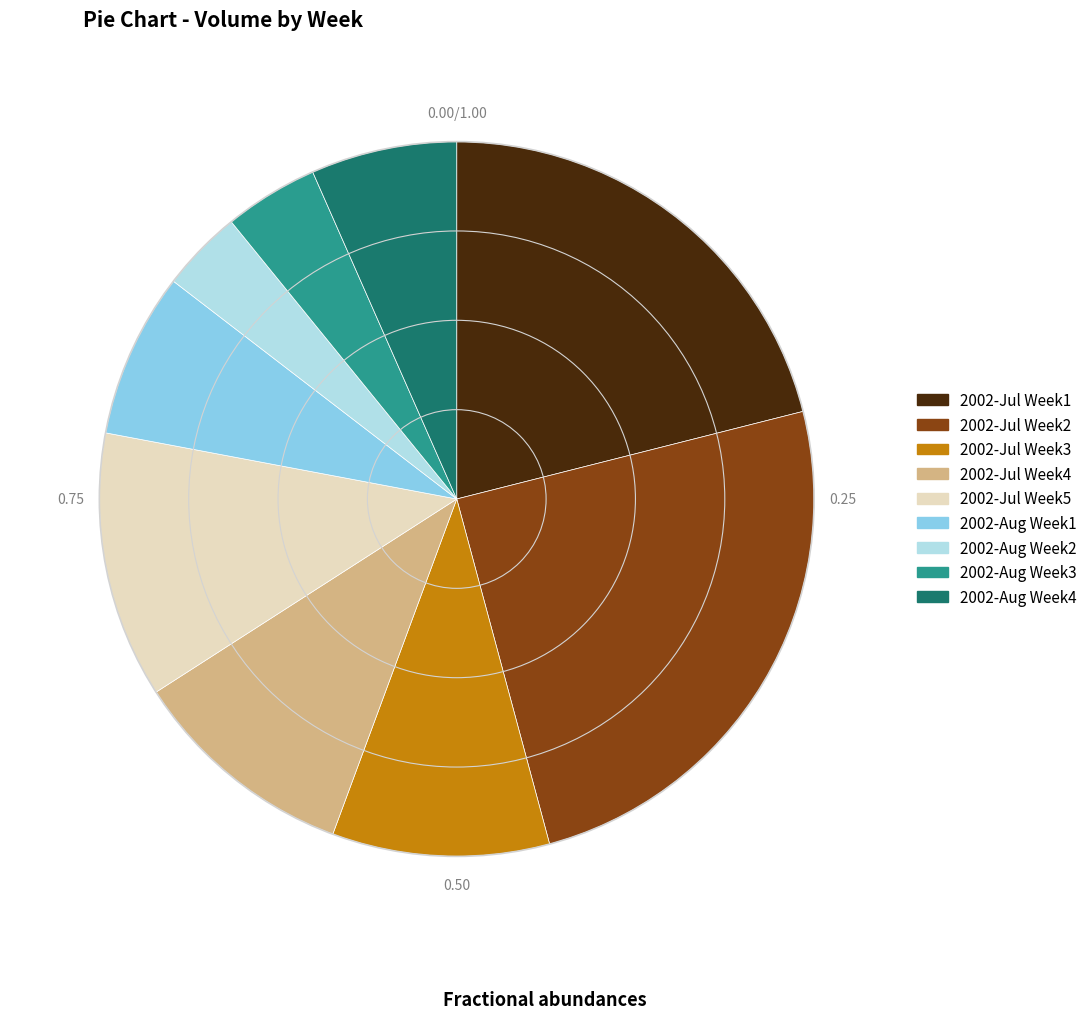

Which has a higher value, 2002-Aug Week4 or 2002-Jul Week3?

2002-Jul Week3